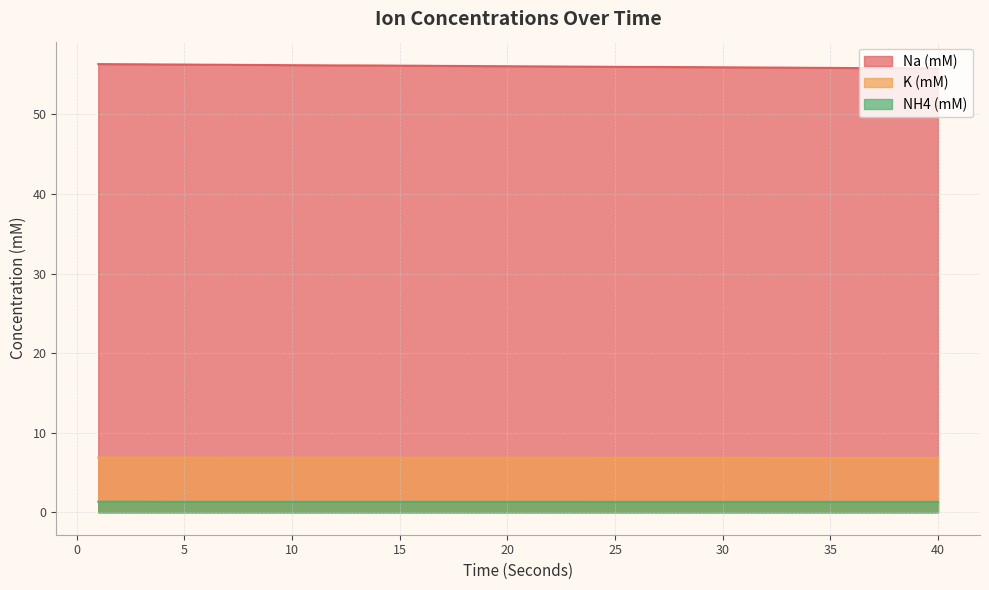

What is the smallest value displayed?

1.3